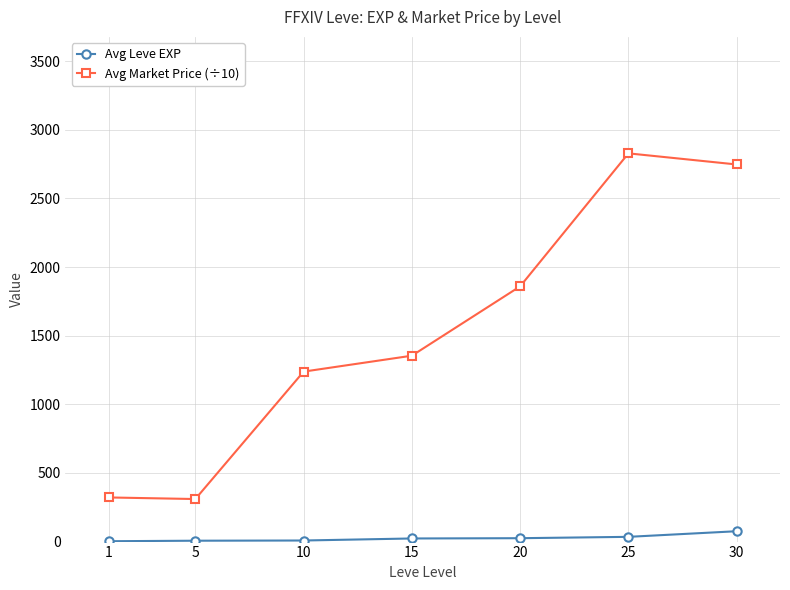

What is the total value across all series at 15?

1376.8